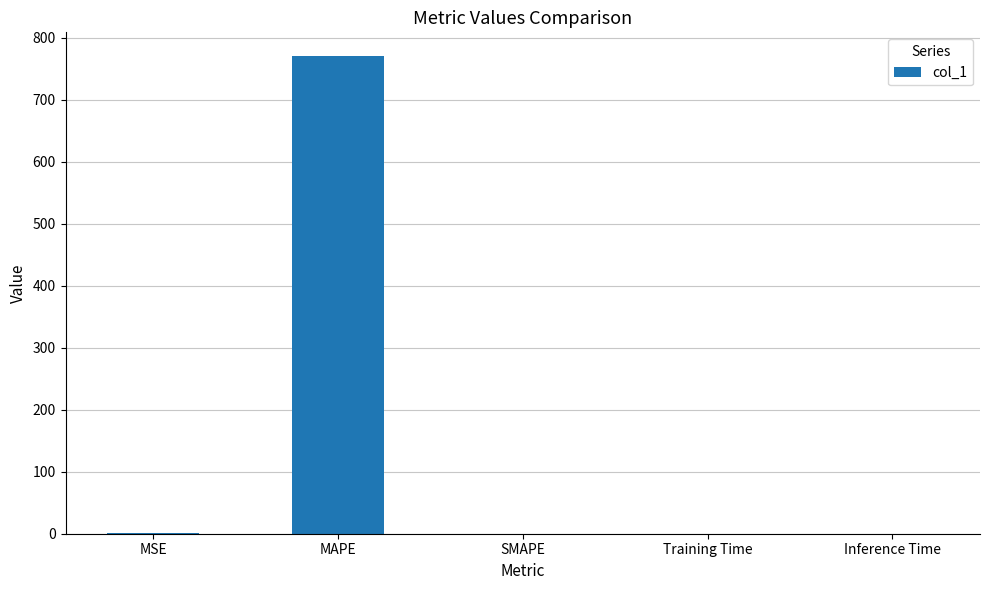

How many series are shown in this chart?

1